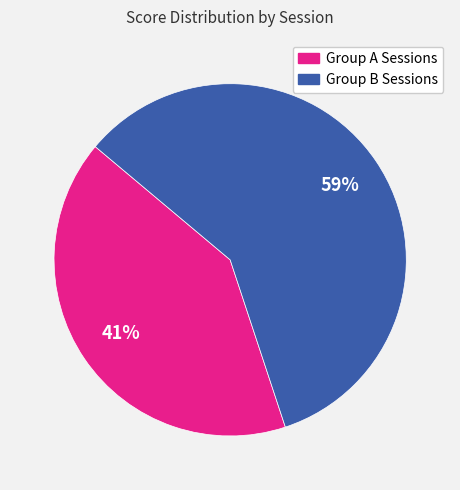

To the nearest percent, what is the average slice percentage?

50%